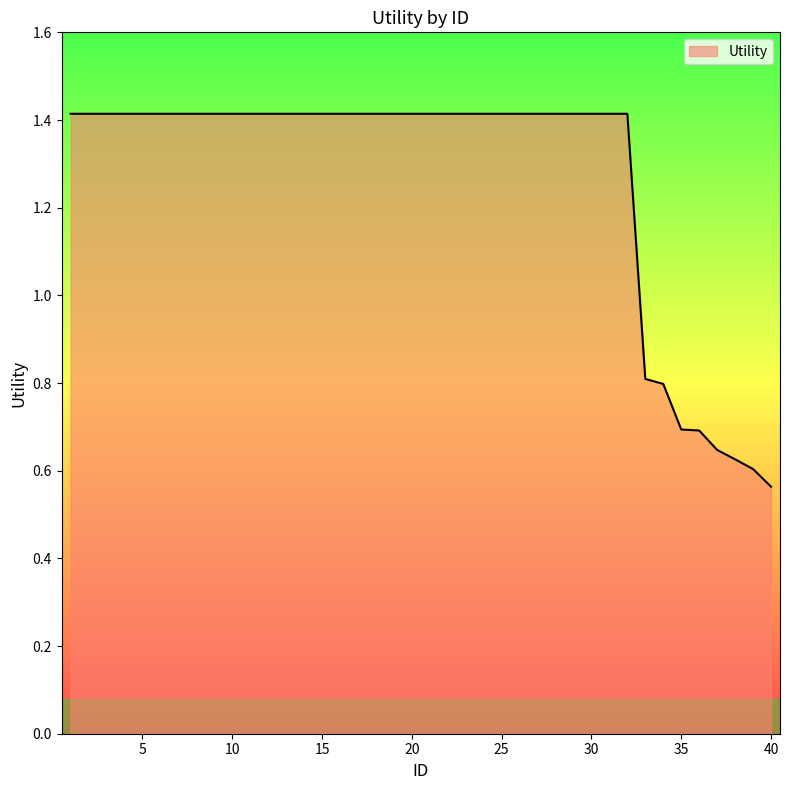

What is the greatest value displayed?

1.4